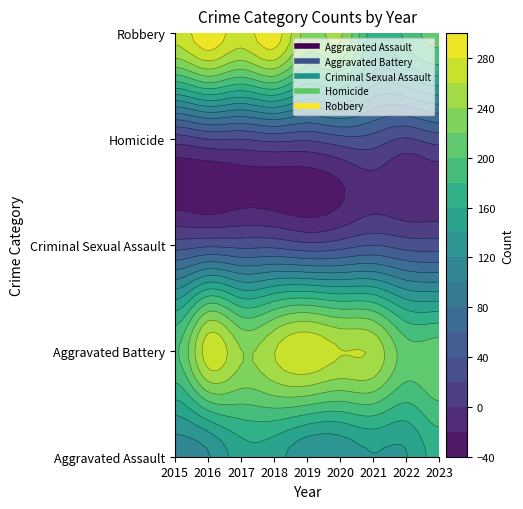

At which label does Homicide reach its peak?

2020